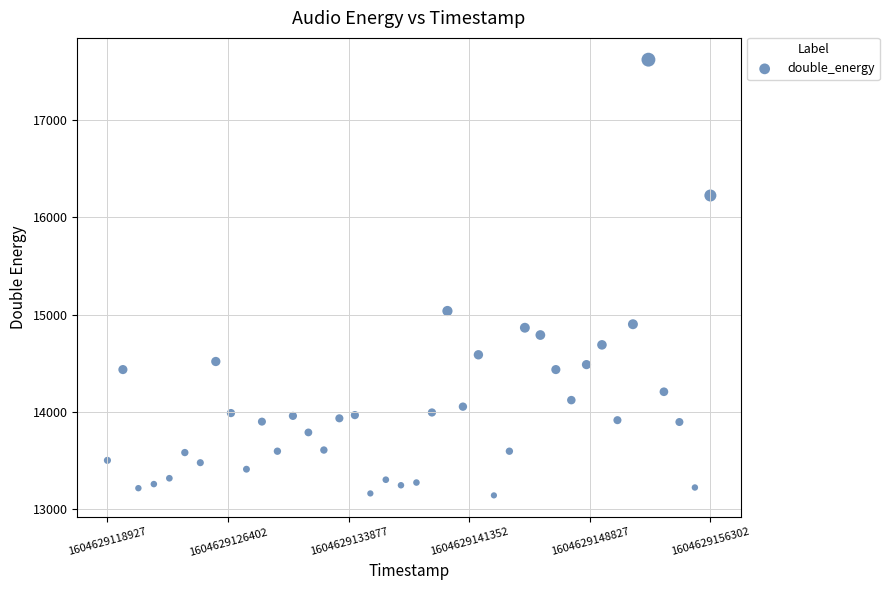

What is the range of X values (max minus min)?

37375